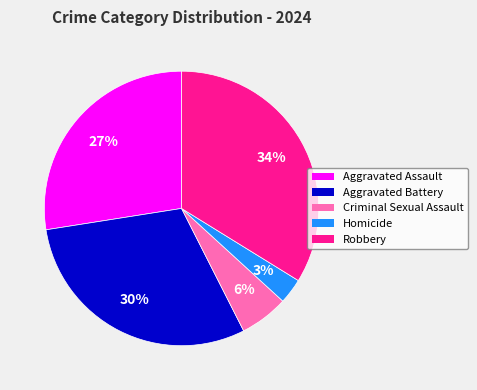

Do Criminal Sexual Assault and Robbery together represent more than half of the pie?

No